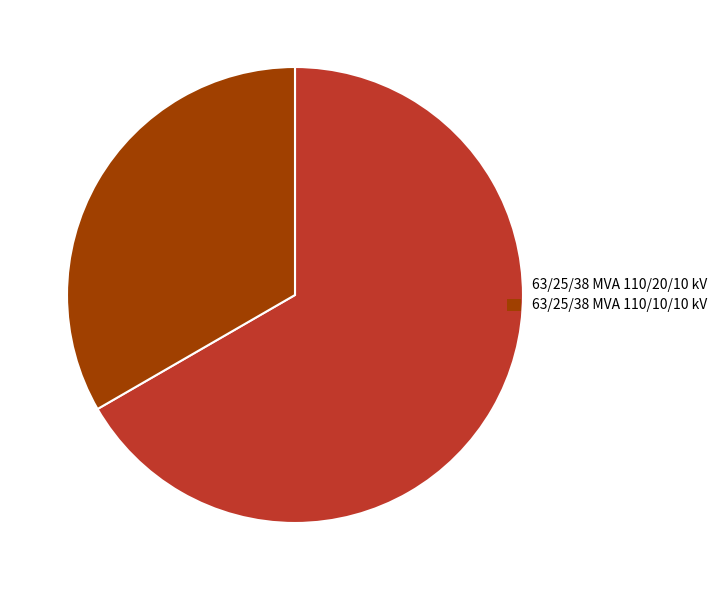

Is it true that 63/25/38 MVA 110/20/10 kV is 58% of the pie?

False